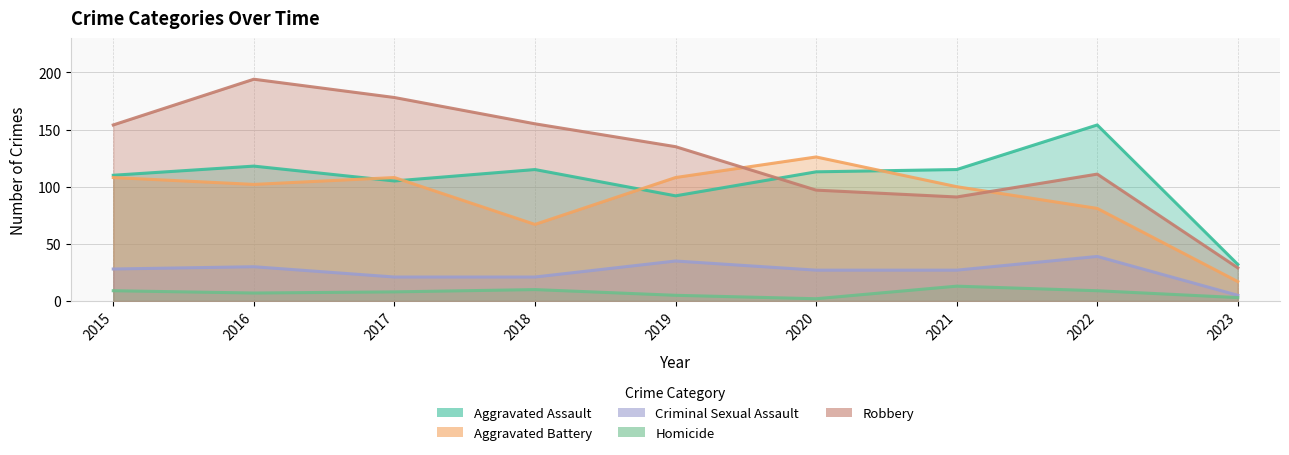

What are all the series names shown in the legend?

Aggravated Assault, Aggravated Battery, Criminal Sexual Assault, Homicide, Robbery